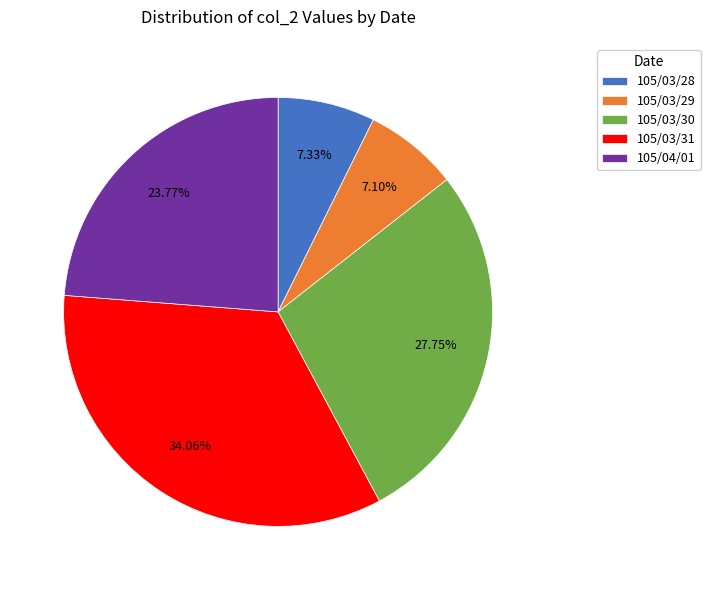

Is it true that 105/03/31 is 34% of the pie?

True